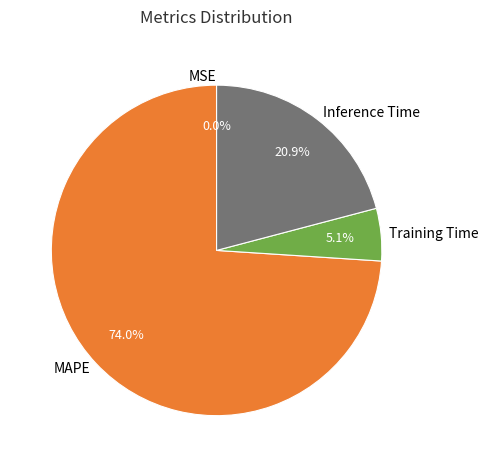

Is there a majority slice in this chart?

Yes